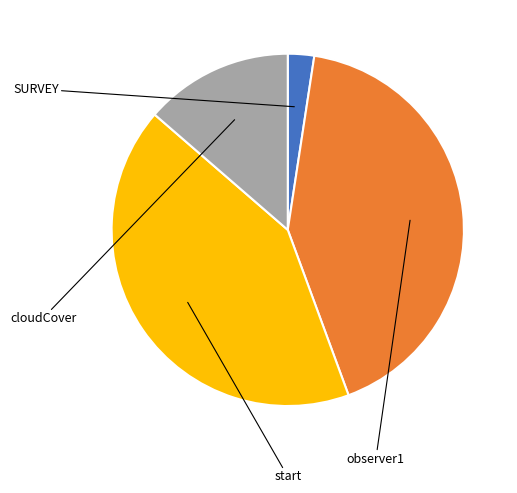

What percentage is NOT represented by start?

58.0%